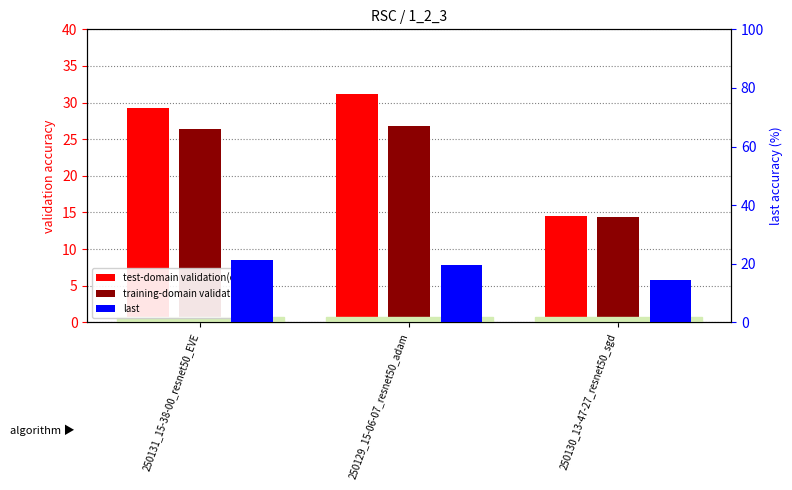

Which series has the widest spread of values?

test-domain validation(oracle)